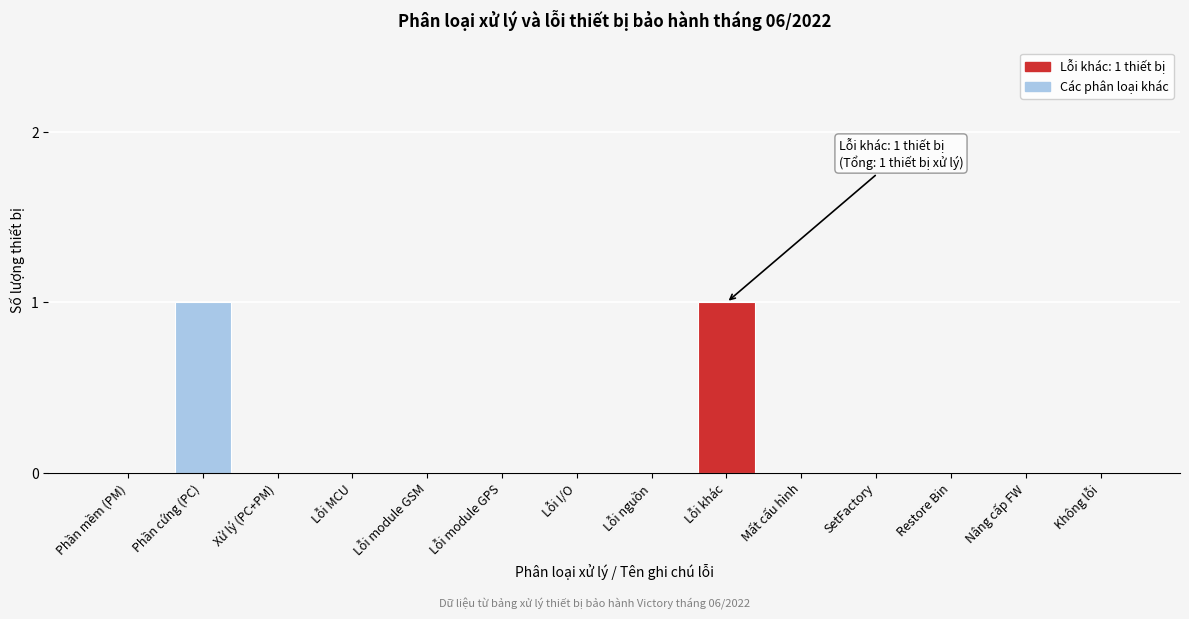

Reading left to right, transcribe all the data shown in this chart.

Phần mềm (PM)=0	Phần cứng (PC)=1	Xử lý (PC+PM)=0	Lỗi MCU=0	Lỗi module GSM=0	Lỗi module GPS=0	Lỗi I/O=0	Lỗi nguồn=0	Lỗi khác=1	Mất cấu hình=0	SetFactory=0	Restore Bin=0	Nâng cấp FW=0	Không lỗi=0